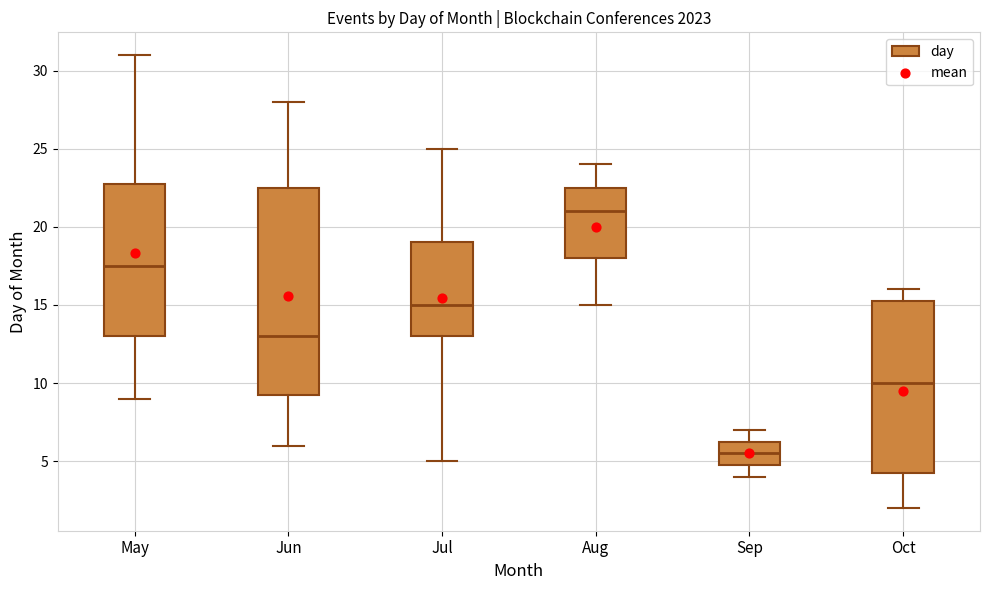

Which box is the tallest, from its lower edge to its upper edge?

Jun